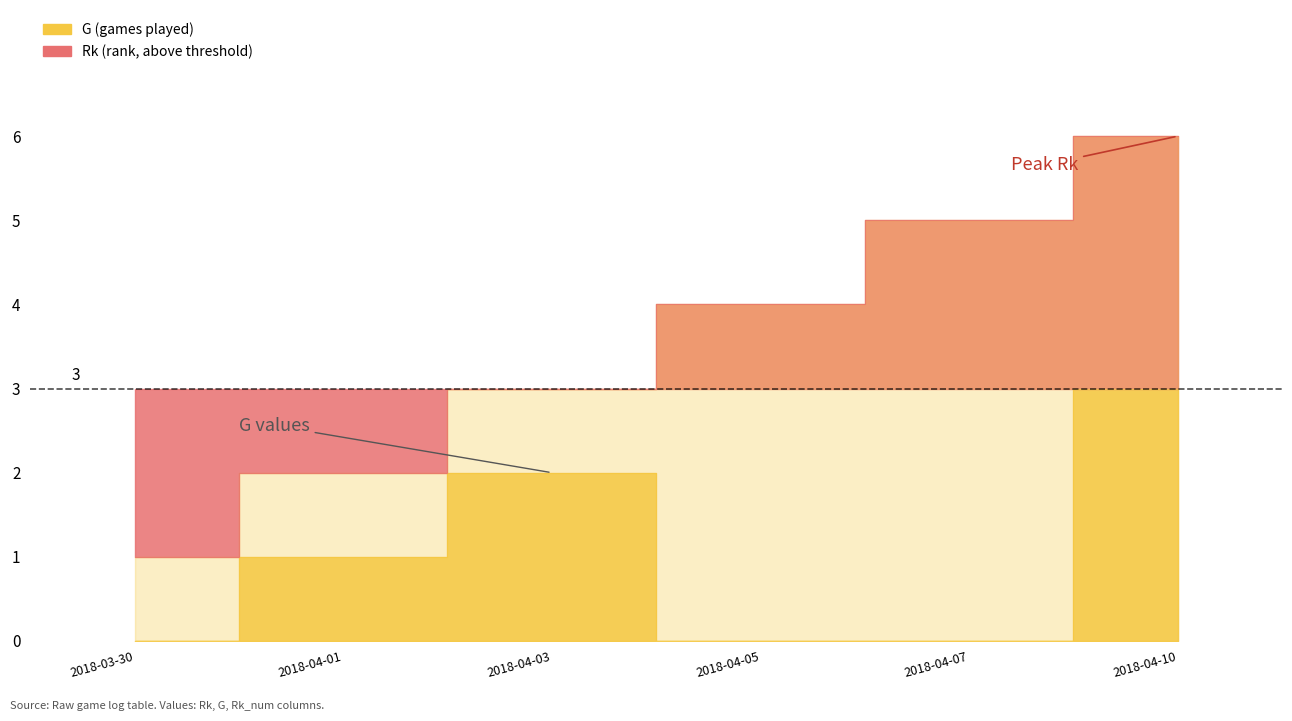

How many categories are shown in the chart?

6